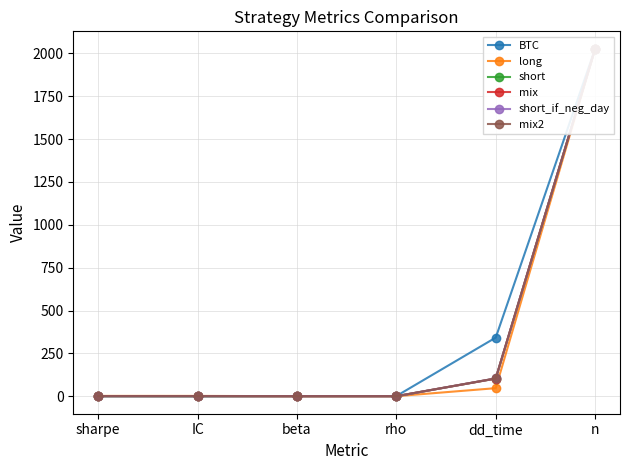

The long series shows 1.9 at sharpe. True or false?

True